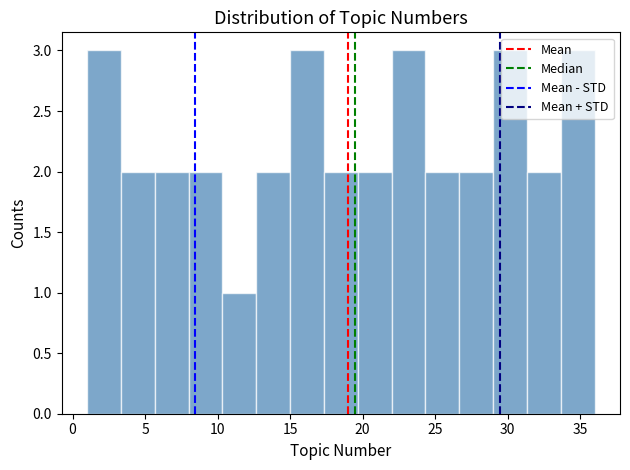

Reading left to right, transcribe this chart: for each bar, give the range it covers on the x-axis and its height. Neither the bar edges nor the heights are printed on the chart, so give them approximately, as read against the axes.

1.0 to 3.5: 3
3.5 to 5.5: 2
5.5 to 8.0: 2
8.0 to 10.5: 2
10.5 to 12.5: 1
12.5 to 15.0: 2
15.0 to 17.5: 3
17.5 to 19.5: 2
19.5 to 22.0: 2
22.0 to 24.5: 3
24.5 to 26.5: 2
26.5 to 29.0: 2
29.0 to 31.5: 3
31.5 to 33.5: 2
33.5 to 36.0: 3